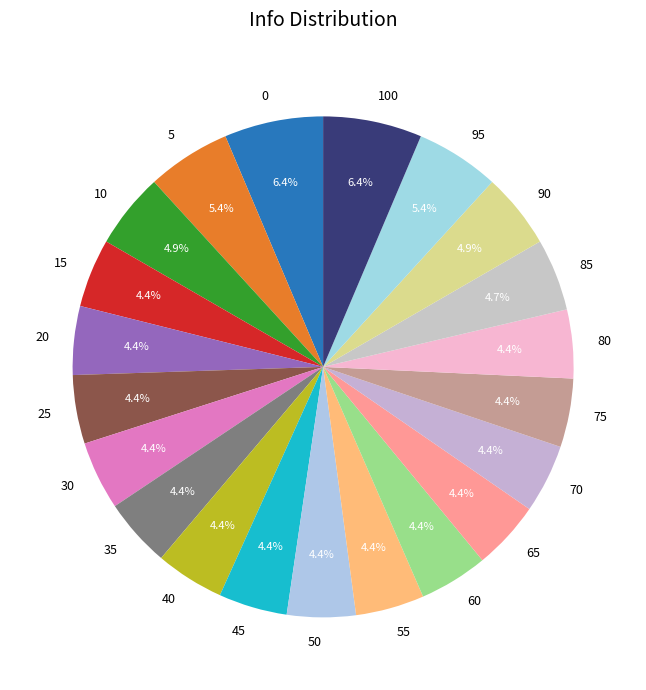

True or false: 85 accounts for 5% of the total.

True